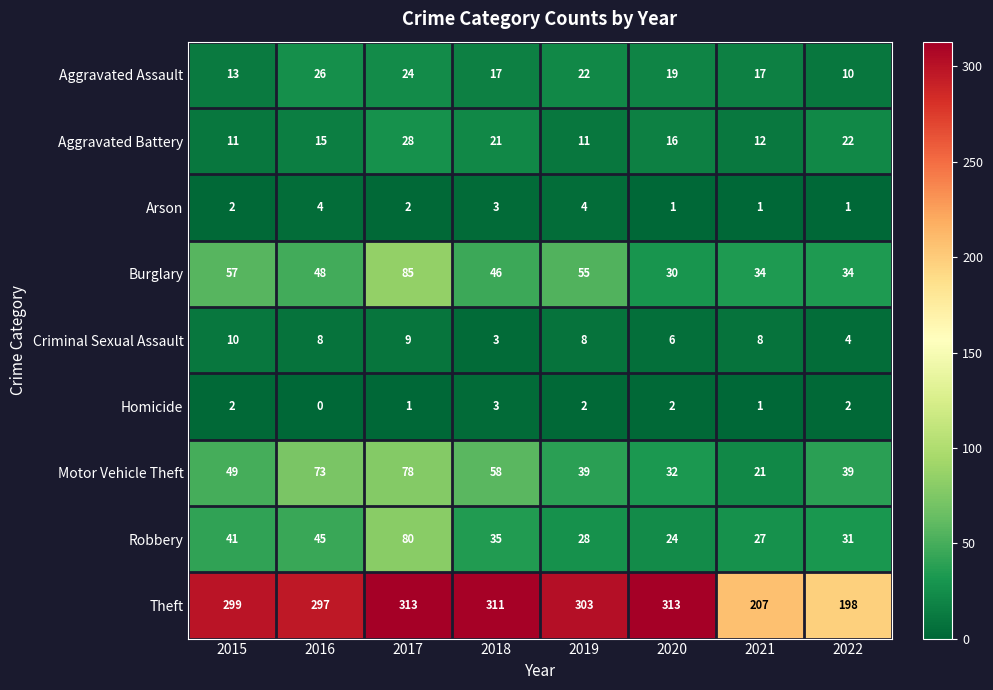

What is the total value across all series at 2019?

472